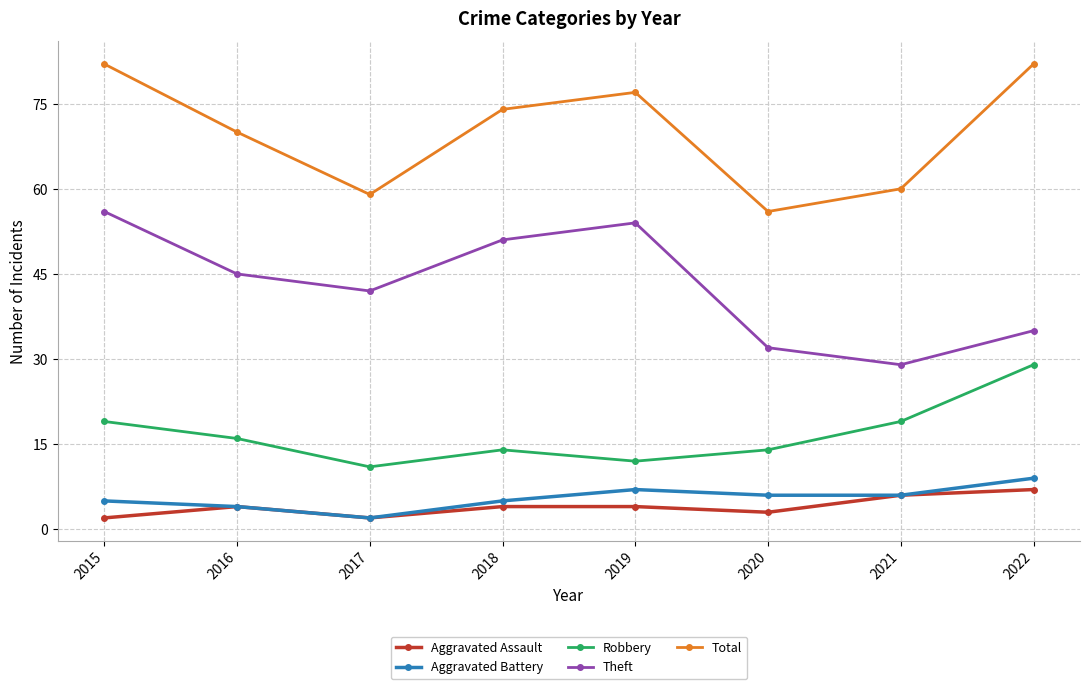

What is the smallest value displayed?

2